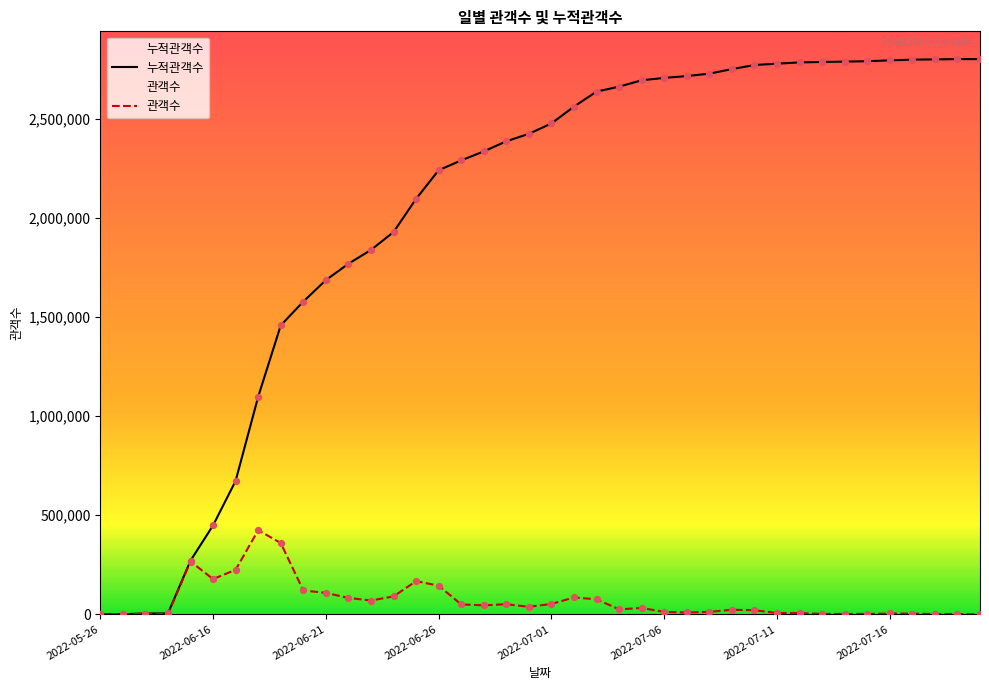

At how many categories does at least one series exceed 2370118?

22